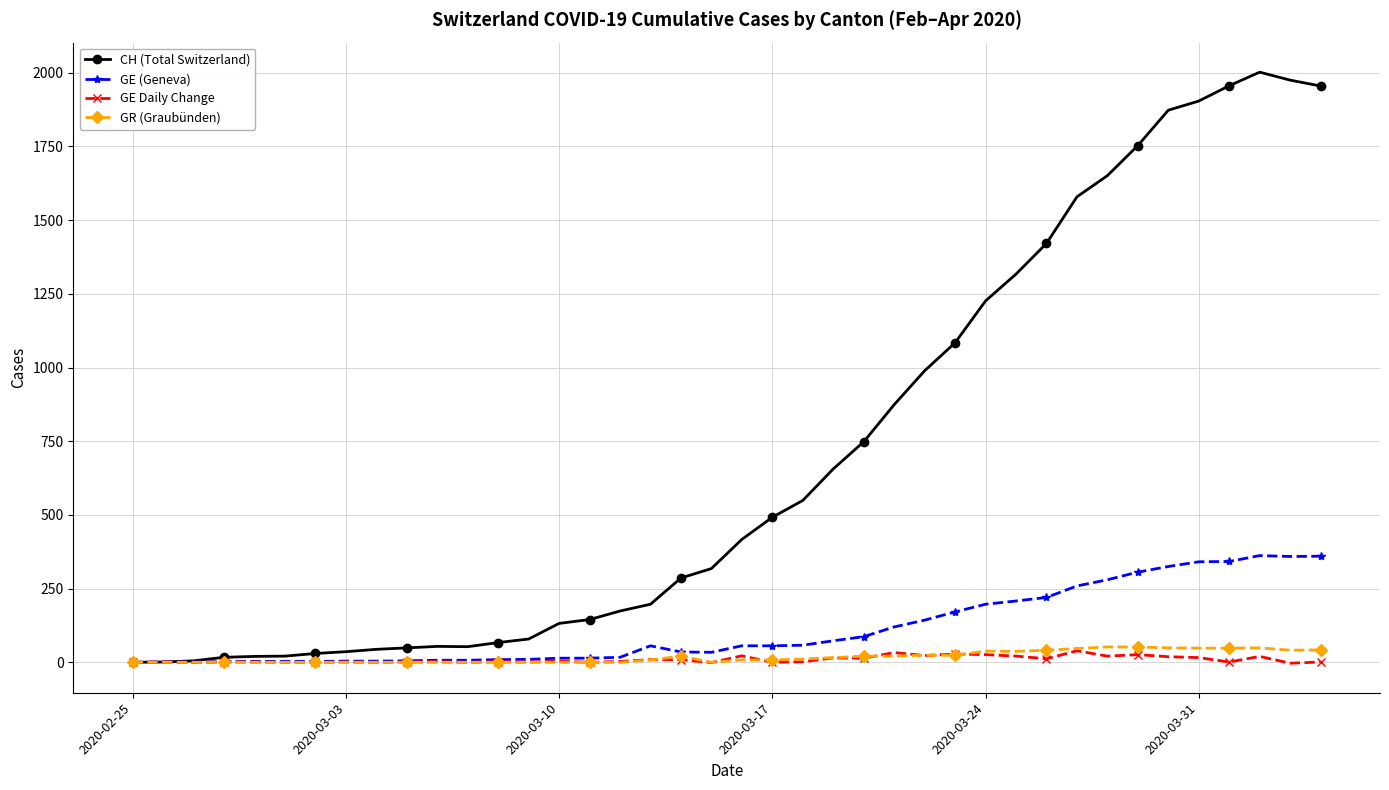

How many values in the GE (Geneva) series are below 56?

19